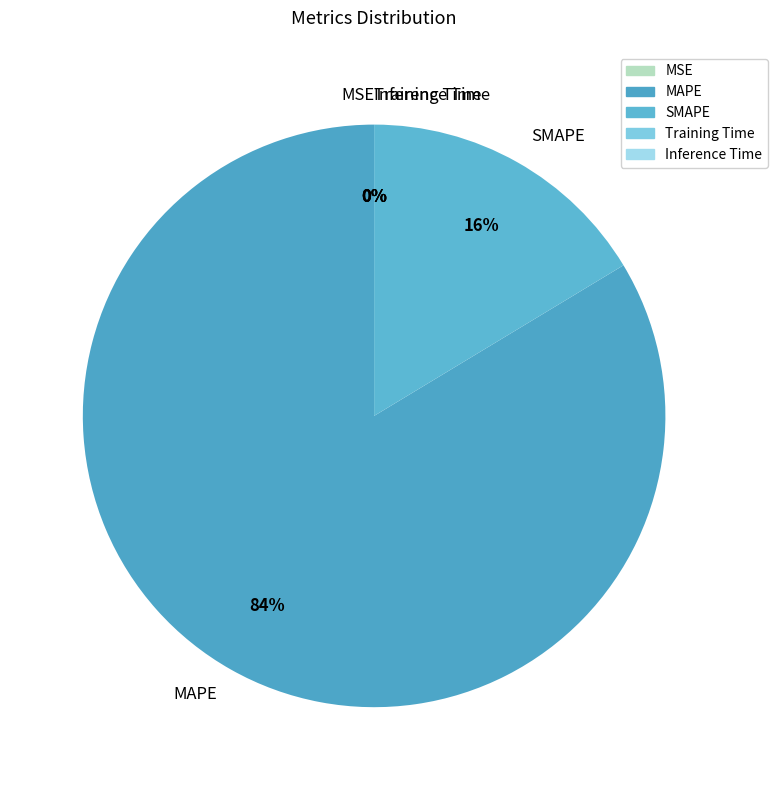

To the nearest percent, what is the difference between the largest and smallest slice percentages?

84%